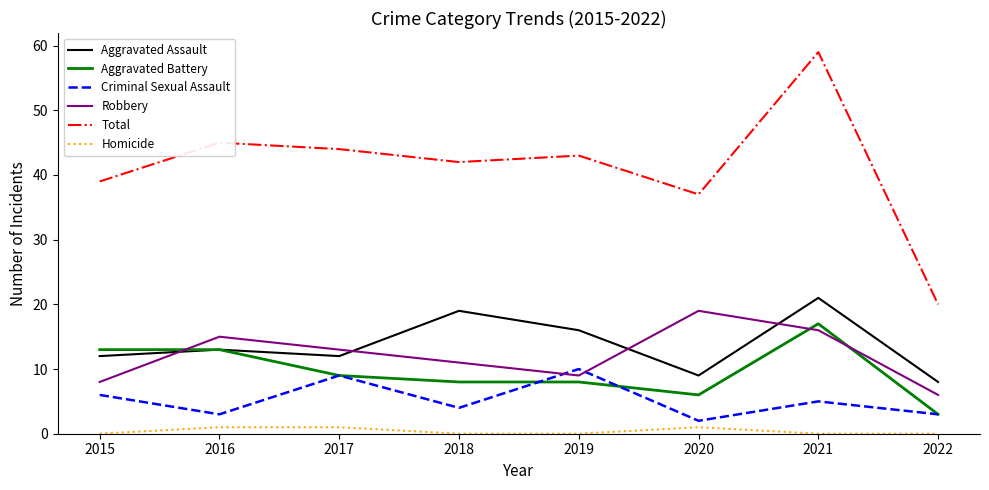

Rank the series by their maximum value, from lowest to highest.

Homicide, Criminal Sexual Assault, Aggravated Battery, Robbery, Aggravated Assault, Total